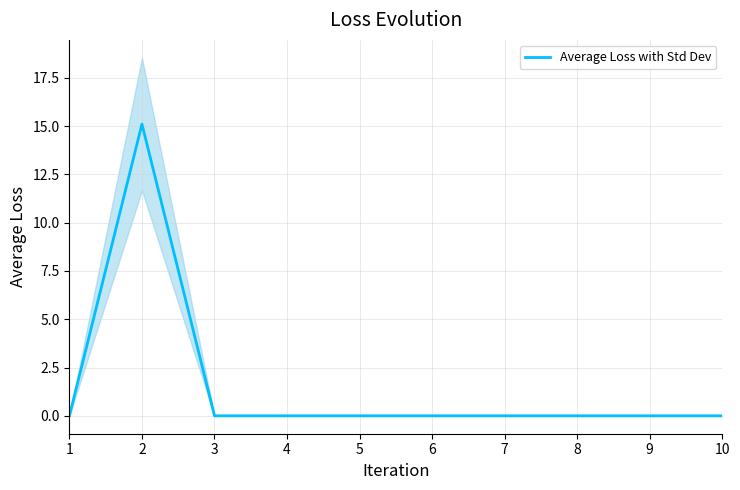

Reading left to right, what are all the values shown in this chart?

0.0	15.1	0.0	0.0	0.0	0.0	0.0	0.0	0.0	0.0